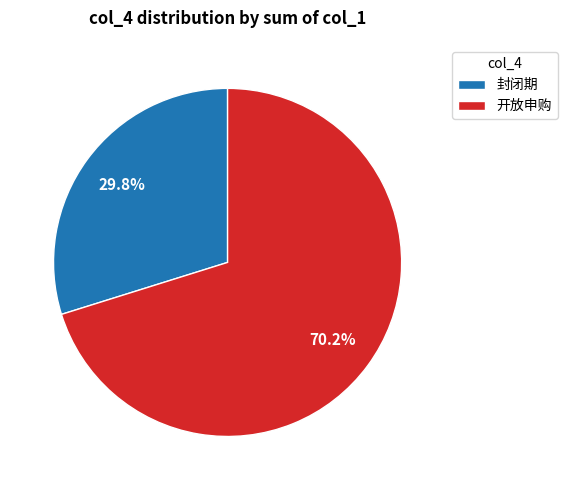

How many slices are in this pie chart?

2